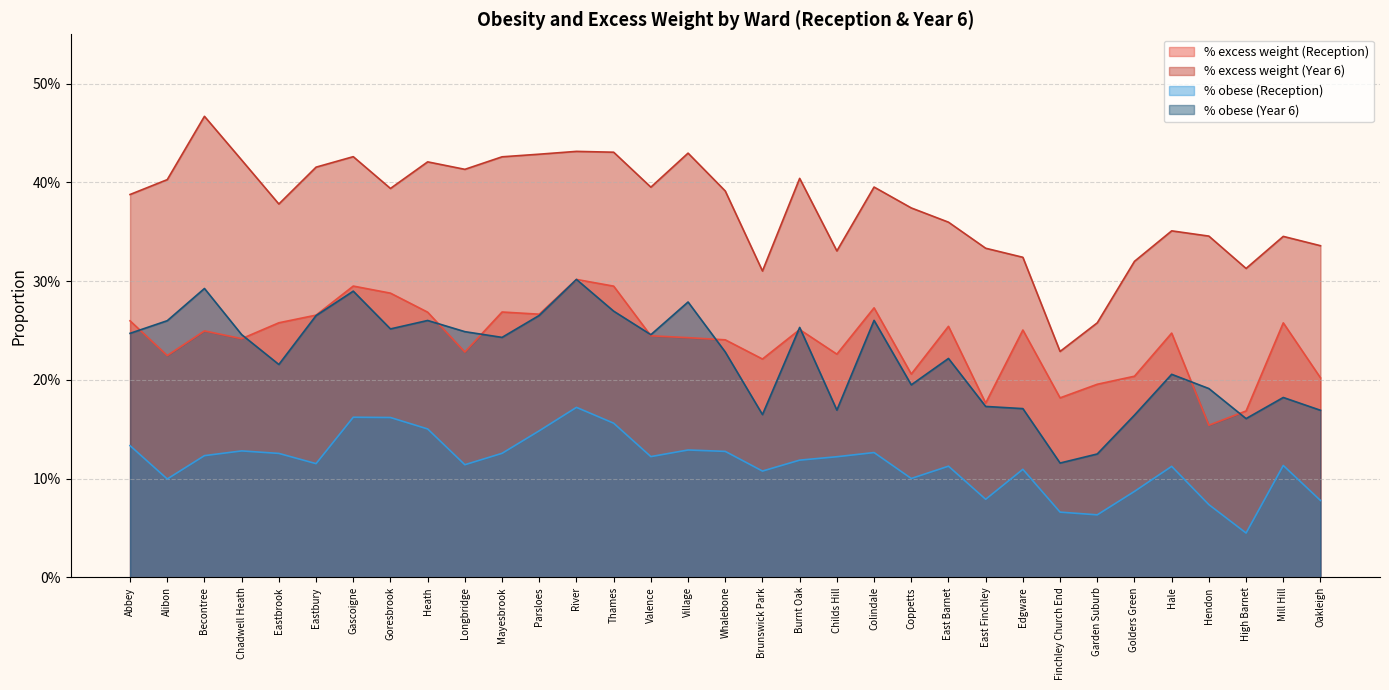

What are all the series names shown in the legend?

% excess weight (Reception), % excess weight (Year 6), % obese (Reception), % obese (Year 6)